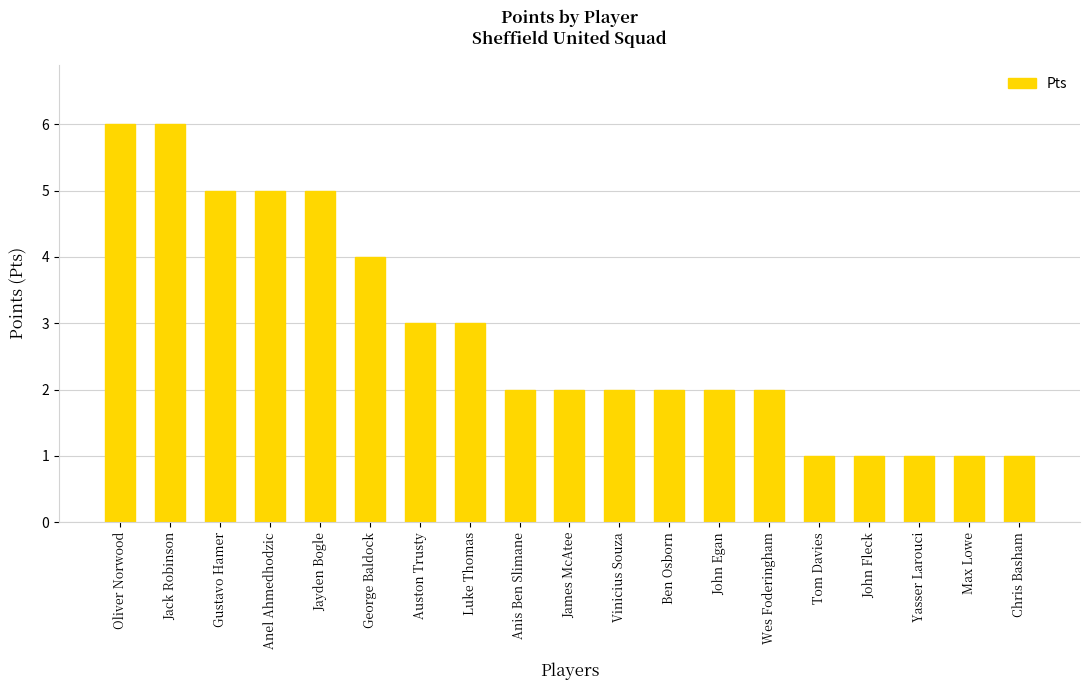

Between Tom Davies and Gustavo Hamer, which is larger?

Gustavo Hamer